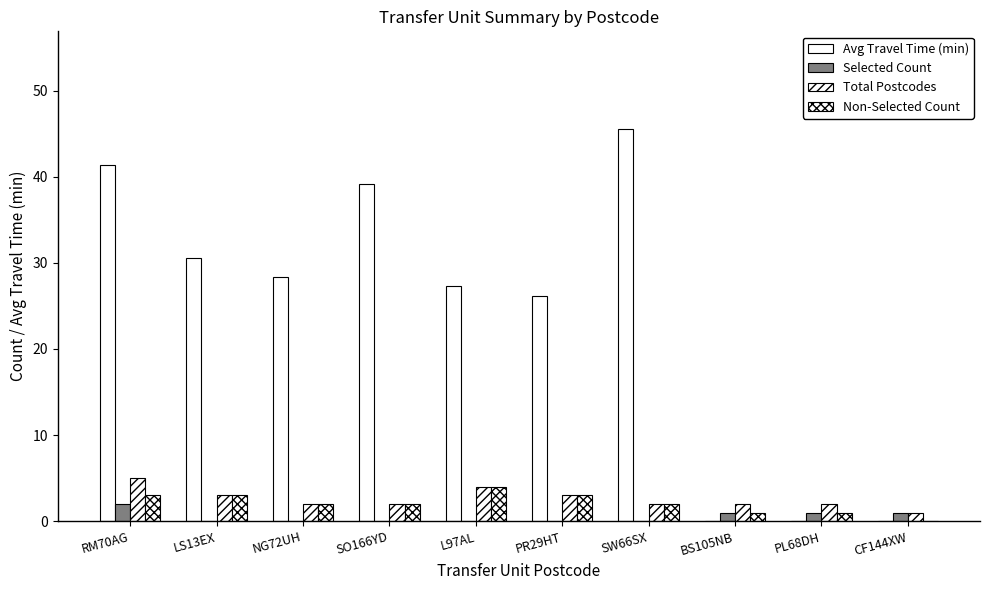

Does the chart contain stacked bars?

No